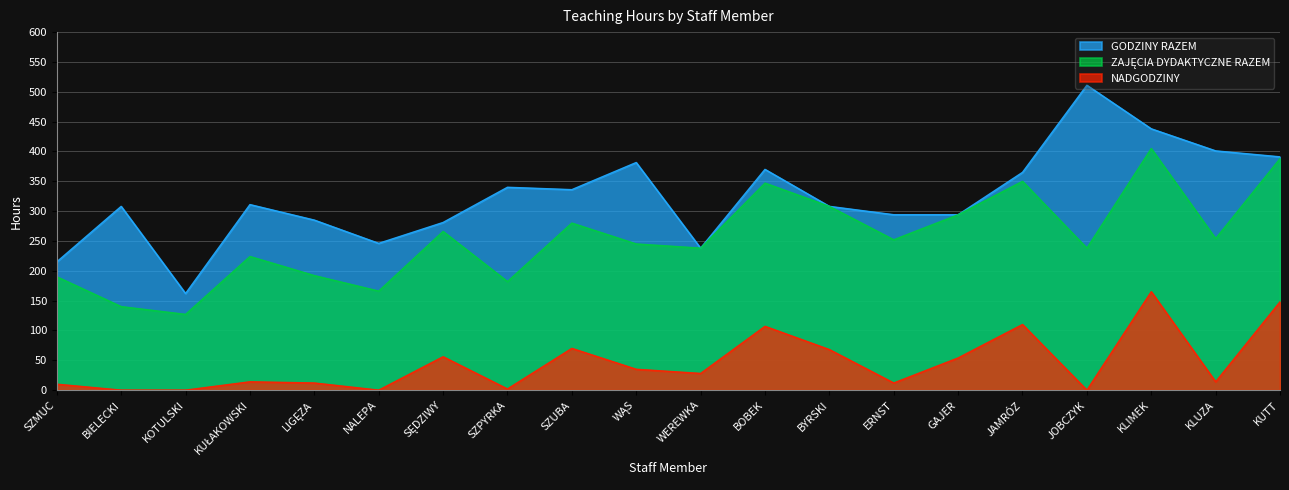

Which category has the highest value across all series?

JOBCZYK